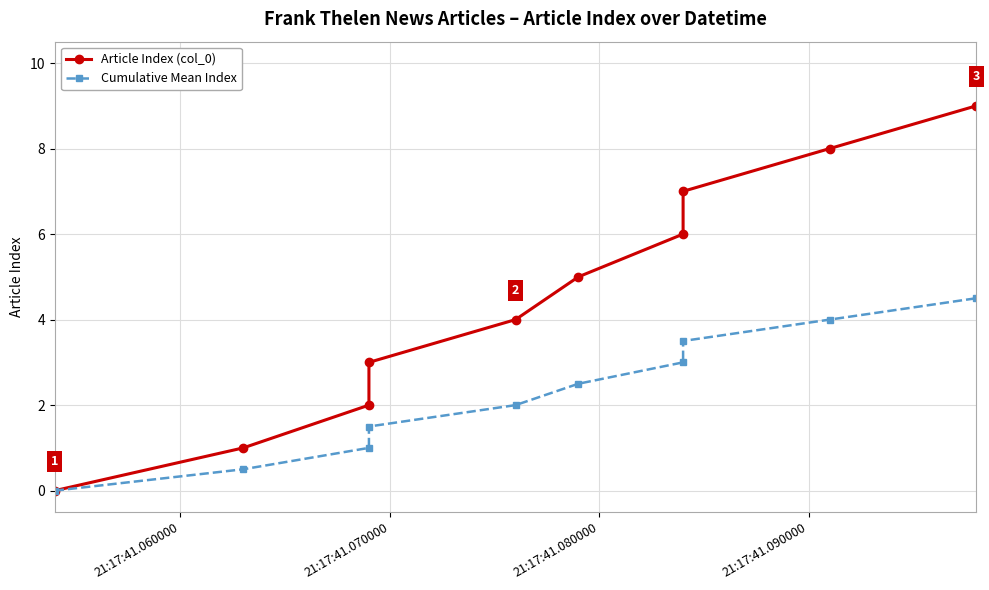

Reading left to right, list all the values displayed in this chart.

Article Index (col_0): 0.0	1.0	2.0	3.0	4.0	5.0	6.0	7.0	8.0	9.0
Cumulative Mean Index: 0.0	0.5	1.0	1.5	2.0	2.5	3.0	3.5	4.0	4.5